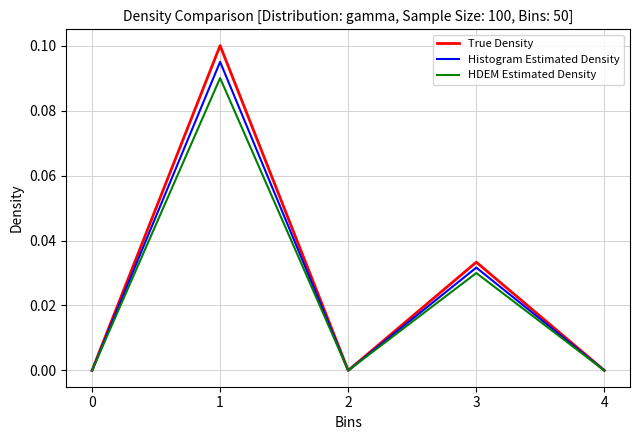

Which series has the largest range (max minus min)?

True Density